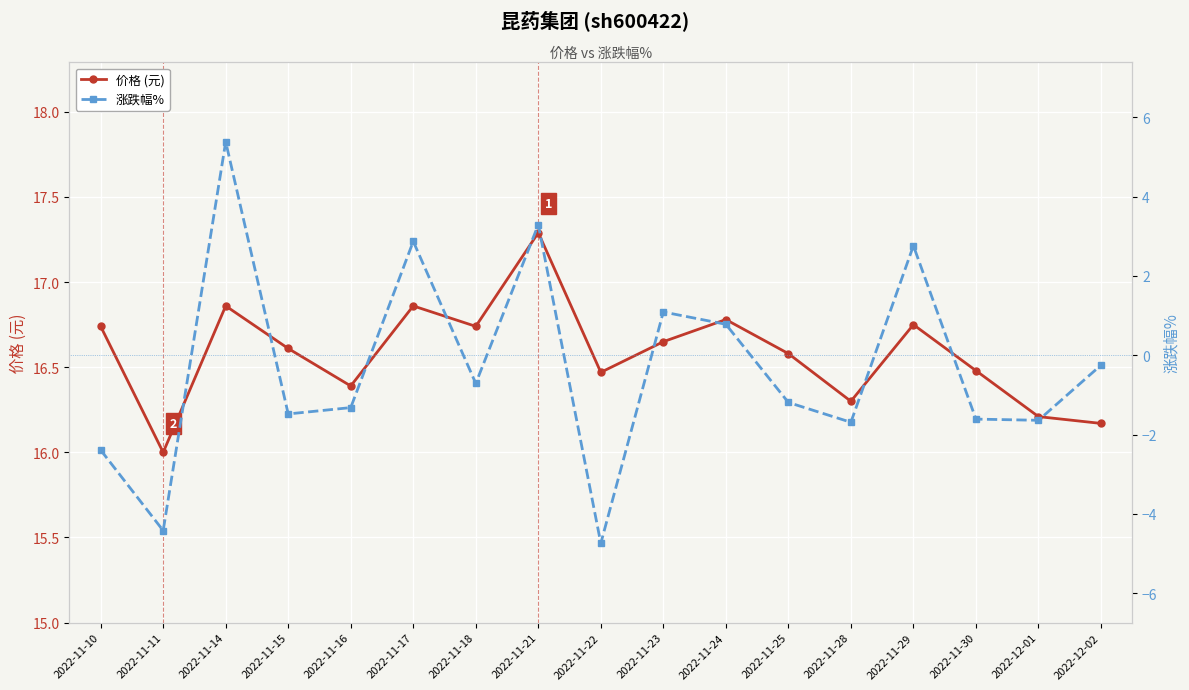

How many lines are shown in the chart?

2